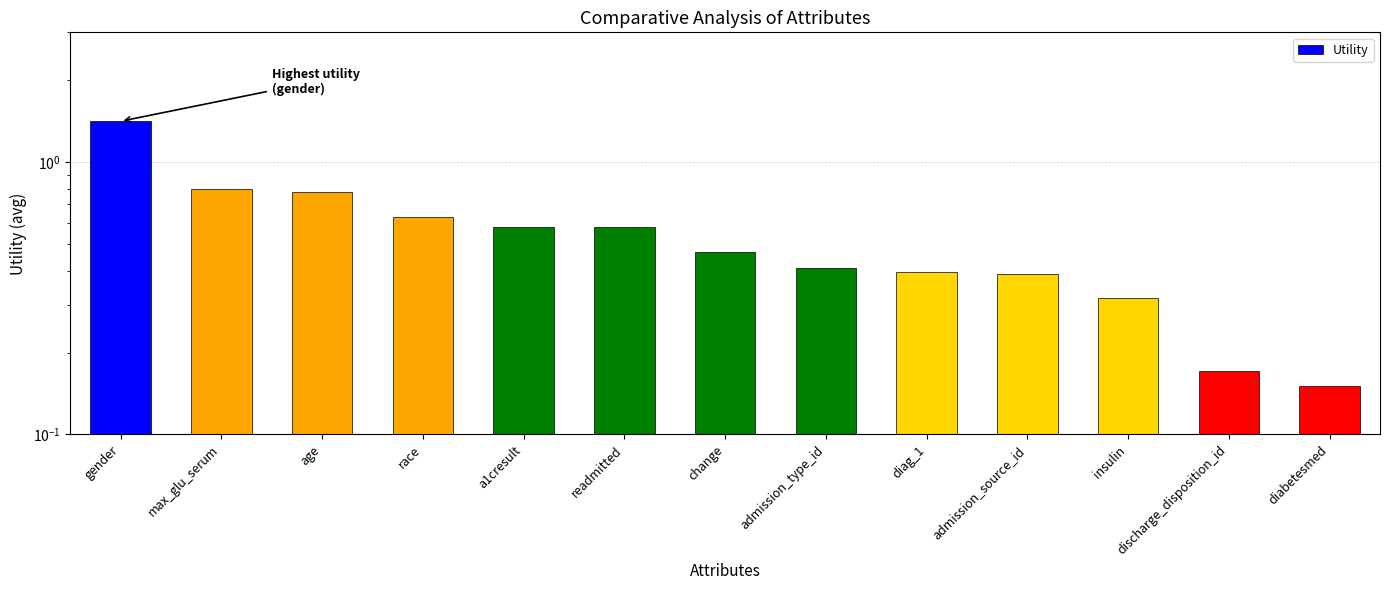

Reading left to right, transcribe all the data shown in this chart.

gender=1.4	max_glu_serum=0.8	age=0.8	race=0.6	a1cresult=0.6	readmitted=0.6	change=0.5	admission_type_id=0.4	diag_1=0.4	admission_source_id=0.4	insulin=0.3	discharge_disposition_id=0.2	diabetesmed=0.2